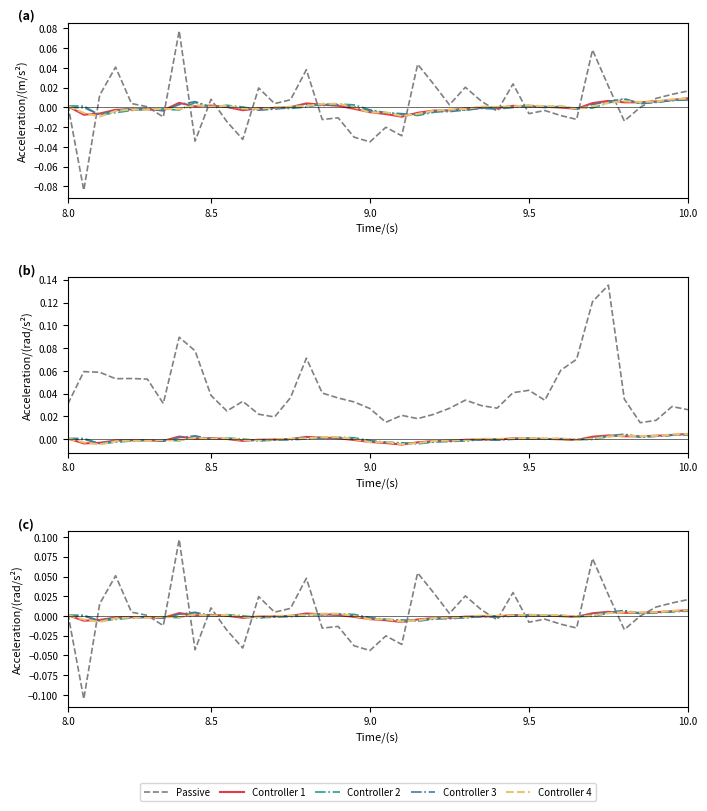

Reading left to right, extract all data points from this chart.

Passive: 0.0	-0.1	0.0	0.1	0.0	0.0	-0.0	0.1	-0.0	0.0	-0.0	-0.0	0.0	0.0	0.0	0.0	-0.0	-0.0	-0.0	-0.0	-0.0	-0.0	0.1	0.0	0.0	0.0	0.0	-0.0	0.0	-0.0	-0.0	-0.0	-0.0	0.1	0.0	-0.0	0.0	0.0	0.0	0.0
Controller 1: 0.0	-0.0	-0.0	-0.0	-0.0	-0.0	-0.0	0.0	0.0	0.0	0.0	-0.0	-0.0	-0.0	0.0	0.0	0.0	0.0	-0.0	-0.0	-0.0	-0.0	-0.0	-0.0	-0.0	-0.0	-0.0	-0.0	0.0	0.0	0.0	-0.0	-0.0	0.0	0.0	0.0	0.0	0.0	0.0	0.0
Controller 2: 0.0	0.0	-0.0	-0.0	-0.0	-0.0	-0.0	-0.0	0.0	0.0	0.0	0.0	-0.0	-0.0	-0.0	0.0	0.0	0.0	0.0	-0.0	-0.0	-0.0	-0.0	-0.0	-0.0	-0.0	-0.0	0.0	0.0	0.0	0.0	0.0	-0.0	-0.0	0.0	0.0	0.0	0.0	0.0	0.0
Controller 3: -0.0	-0.0	-0.0	-0.0	-0.0	-0.0	-0.0	0.0	0.0	0.0	0.0	-0.0	-0.0	-0.0	0.0	0.0	0.0	0.0	0.0	-0.0	-0.0	-0.0	-0.0	-0.0	-0.0	-0.0	-0.0	-0.0	-0.0	0.0	-0.0	0.0	-0.0	0.0	0.0	0.0	0.0	0.0	0.0	0.0
Controller 4: 0.0	-0.0	-0.0	-0.0	-0.0	-0.0	-0.0	-0.0	0.0	0.0	0.0	-0.0	-0.0	0.0	0.0	0.0	0.0	0.0	0.0	-0.0	-0.0	-0.0	-0.0	-0.0	-0.0	-0.0	0.0	0.0	0.0	0.0	0.0	0.0	-0.0	0.0	0.0	0.0	0.0	0.0	0.0	0.0